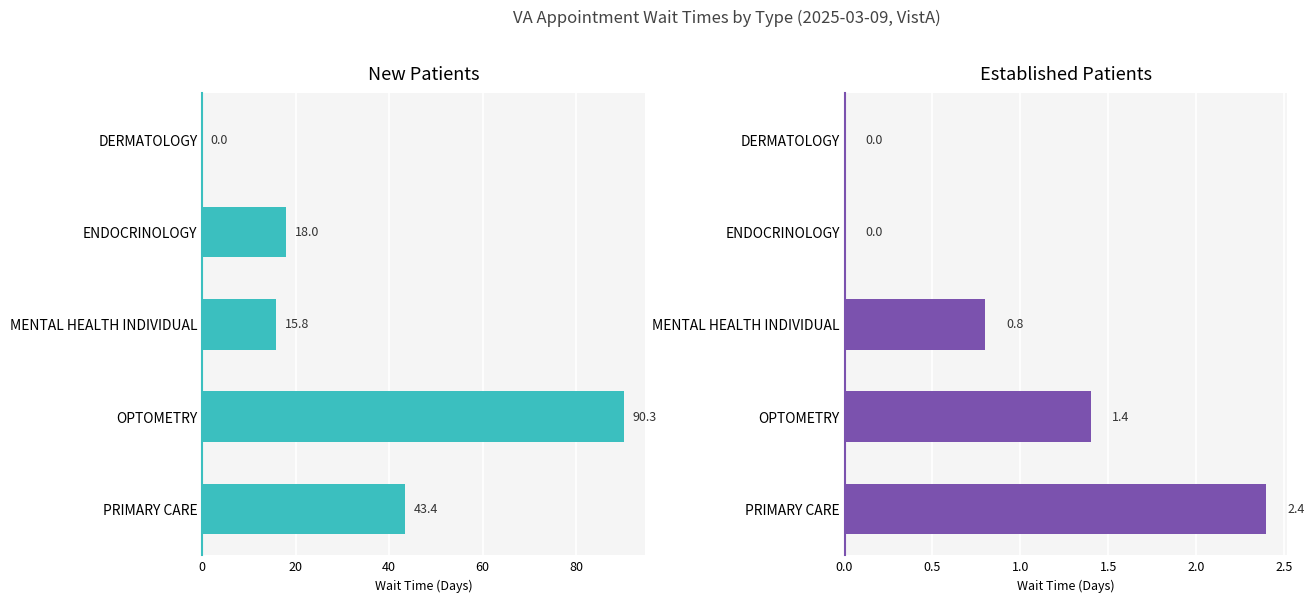

Rank the series by their average value, from lowest to highest.

EstablishedPatients, NewPatients